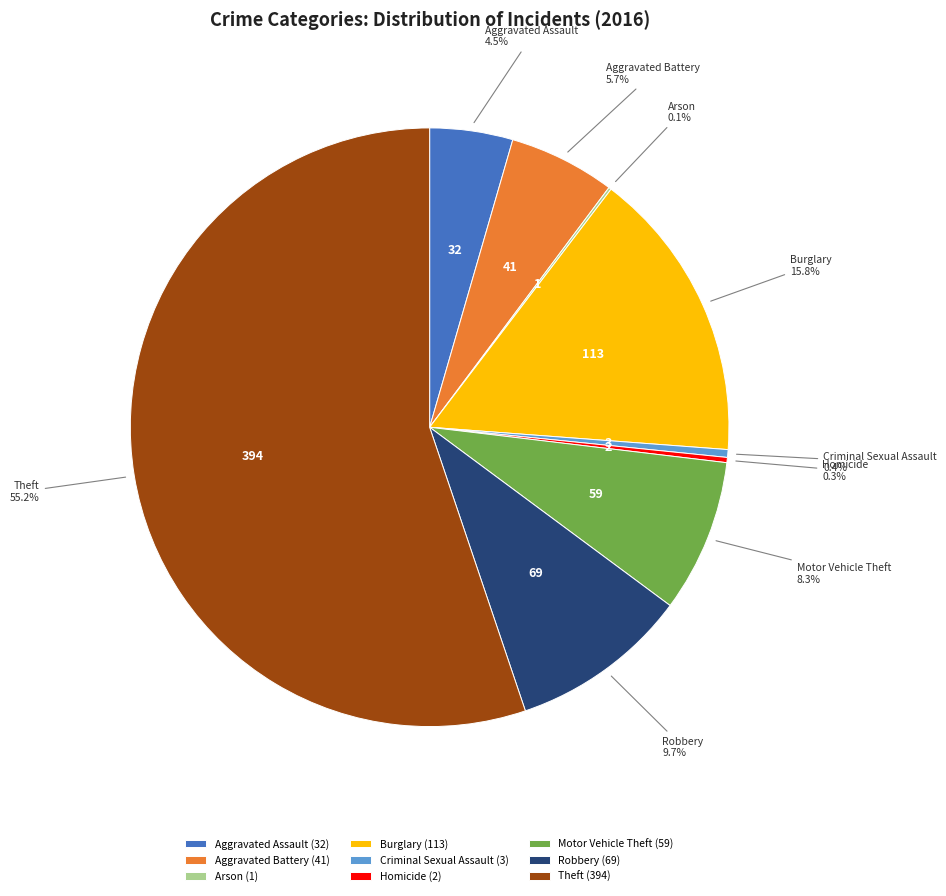

Combined, do Aggravated Battery and Robbery account for over 50%?

No